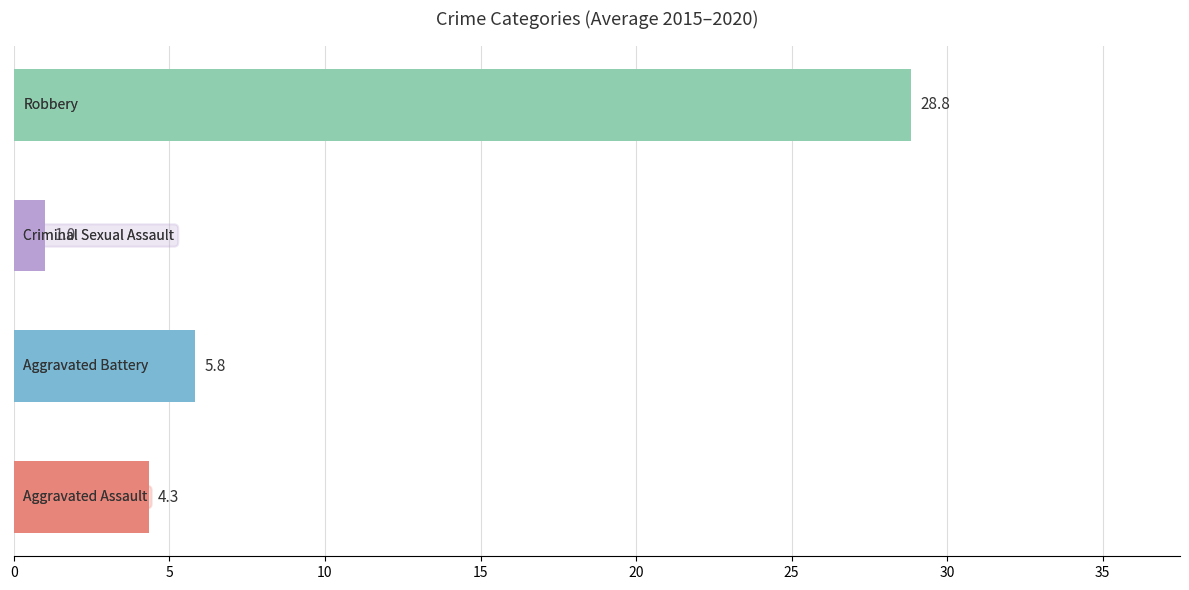

What is the average value?

10.0